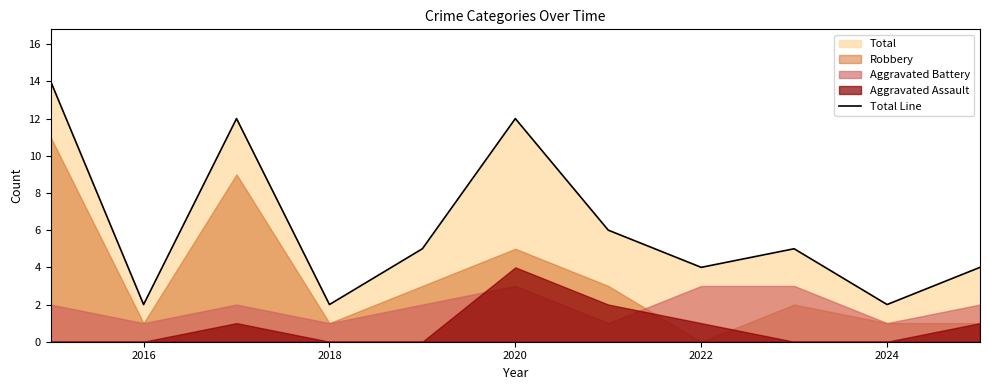

The value of Total Line at 2022 is 4. True or false?

True